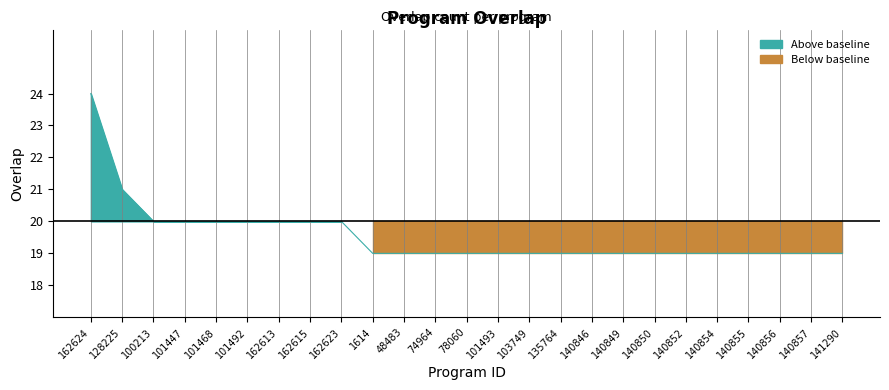

True or false: there are more than 2 points higher than both neighbors.

False